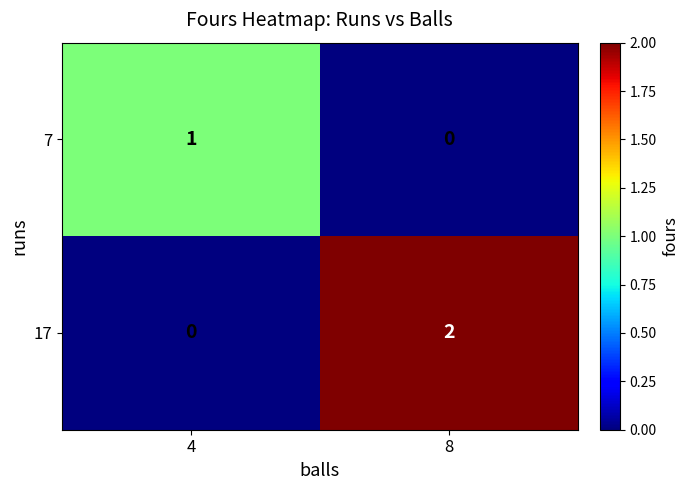

How many values in the 17 series are below 2?

1